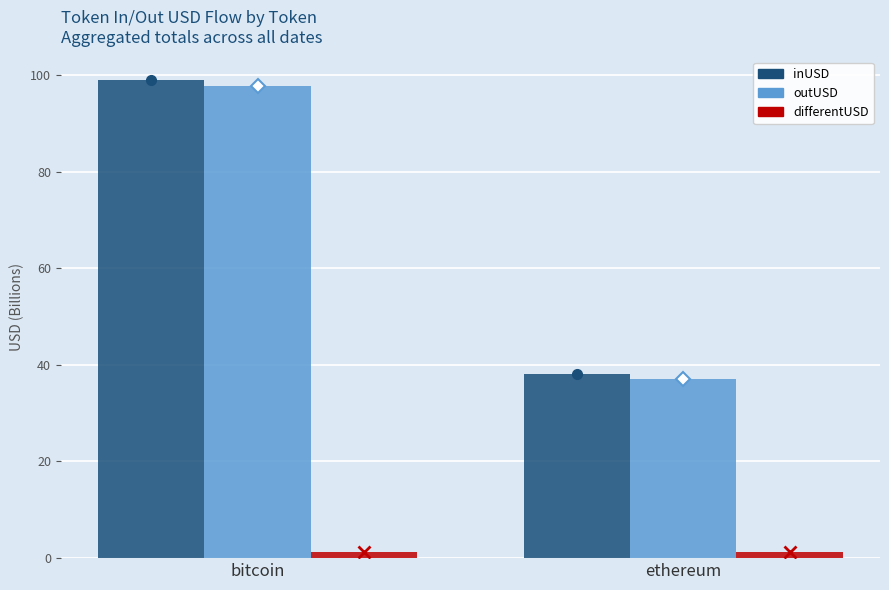

At how many categories does at least one series exceed 2?

2